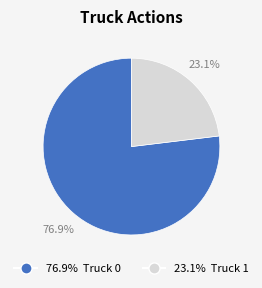

Is there a majority slice in this chart?

Yes